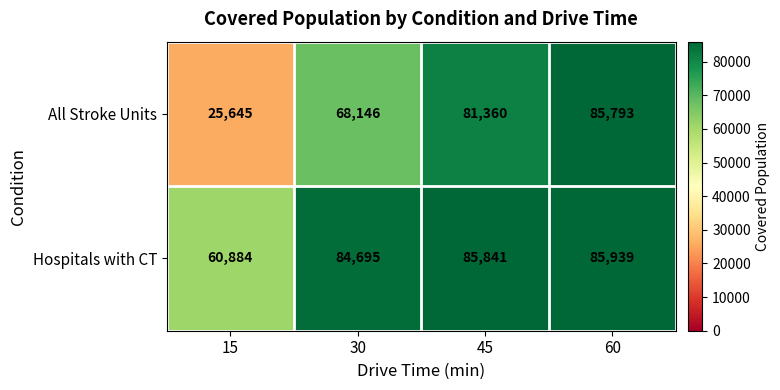

Is the value of Hospitals with CT at 15 greater than the value of All Stroke Units at 45?

No